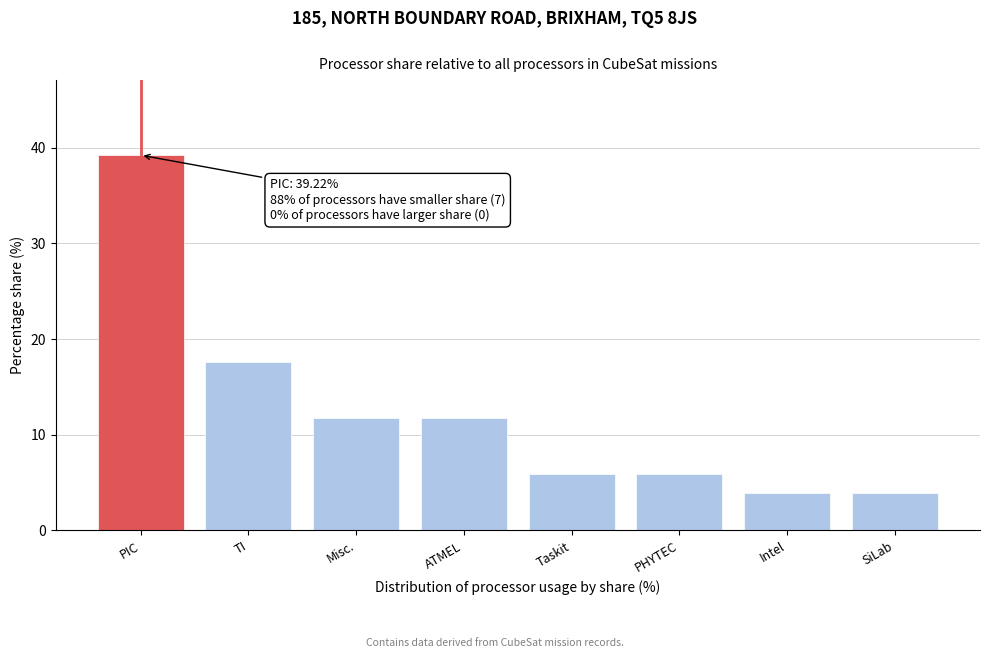

Reading left to right, list all the values displayed in this chart.

PIC=39.2	TI=17.6	Misc.=11.8	ATMEL=11.8	Taskit=5.9	PHYTEC=5.9	Intel=3.9	SiLab=3.9